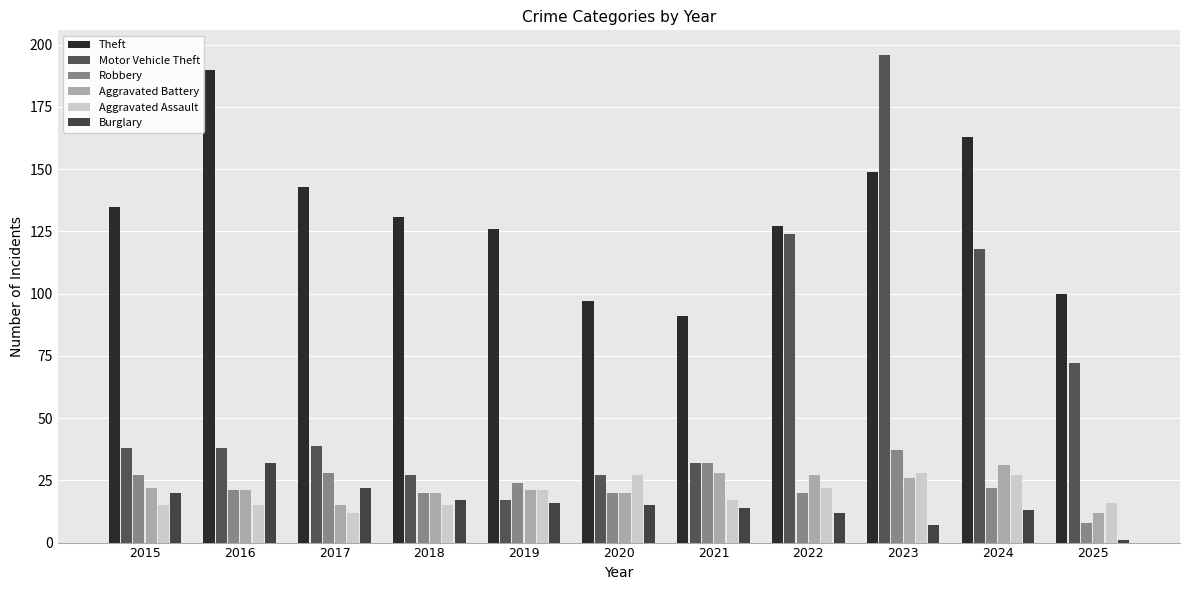

At which category is the sum across all series the highest?

2023